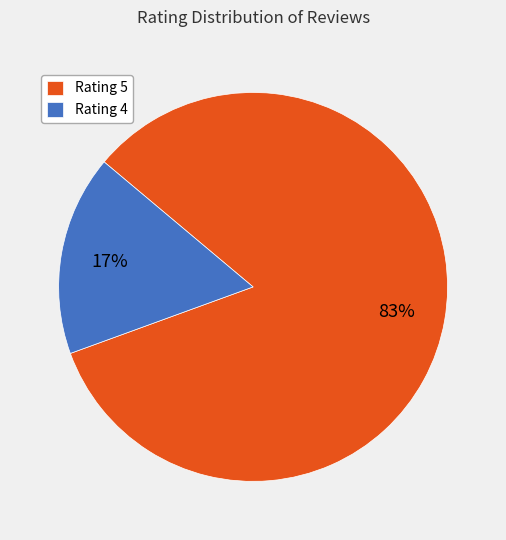

How many slices are in this pie chart?

2